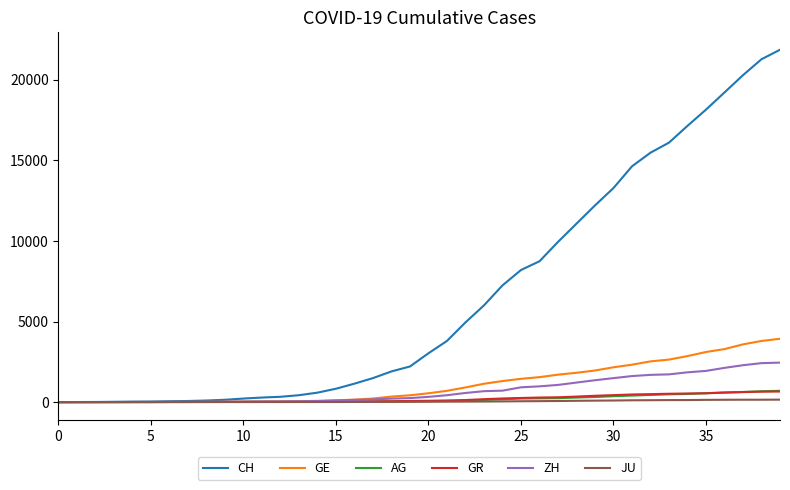

What is the maximum value shown in the chart?

21855